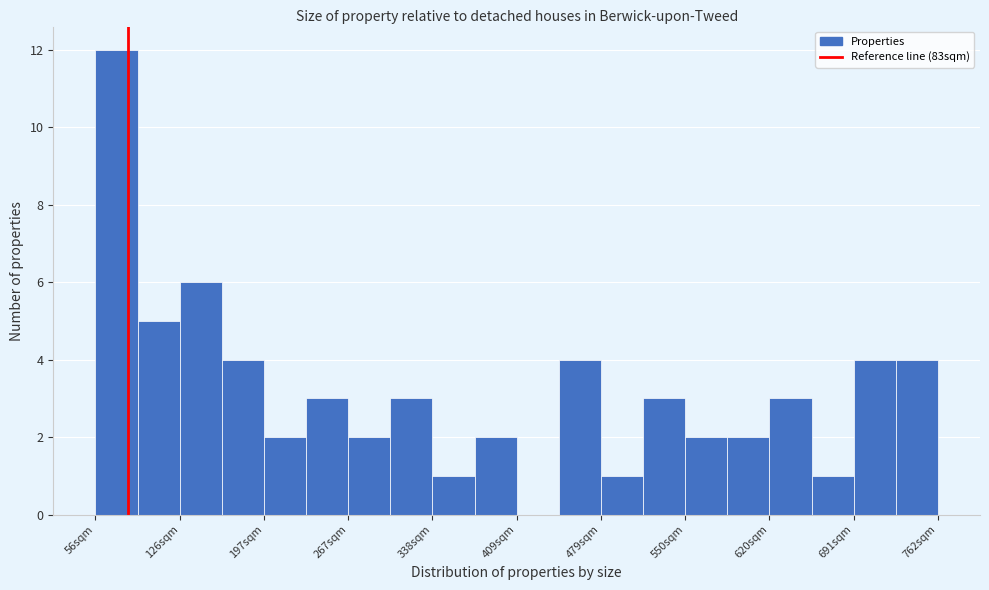

Around what value on the x-axis is the tallest bar? Give the approximate position of its centre, as read against the axis.

70